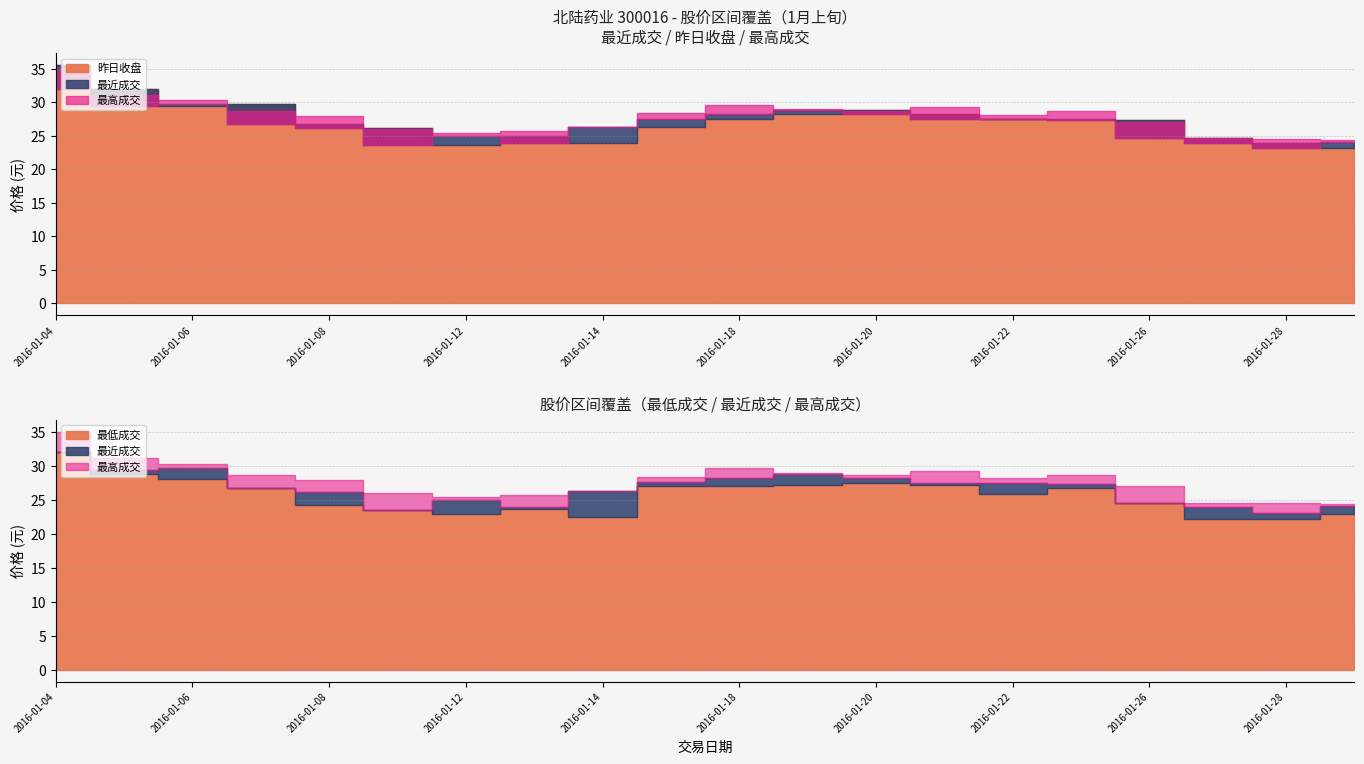

How many lines are shown in the chart?

4